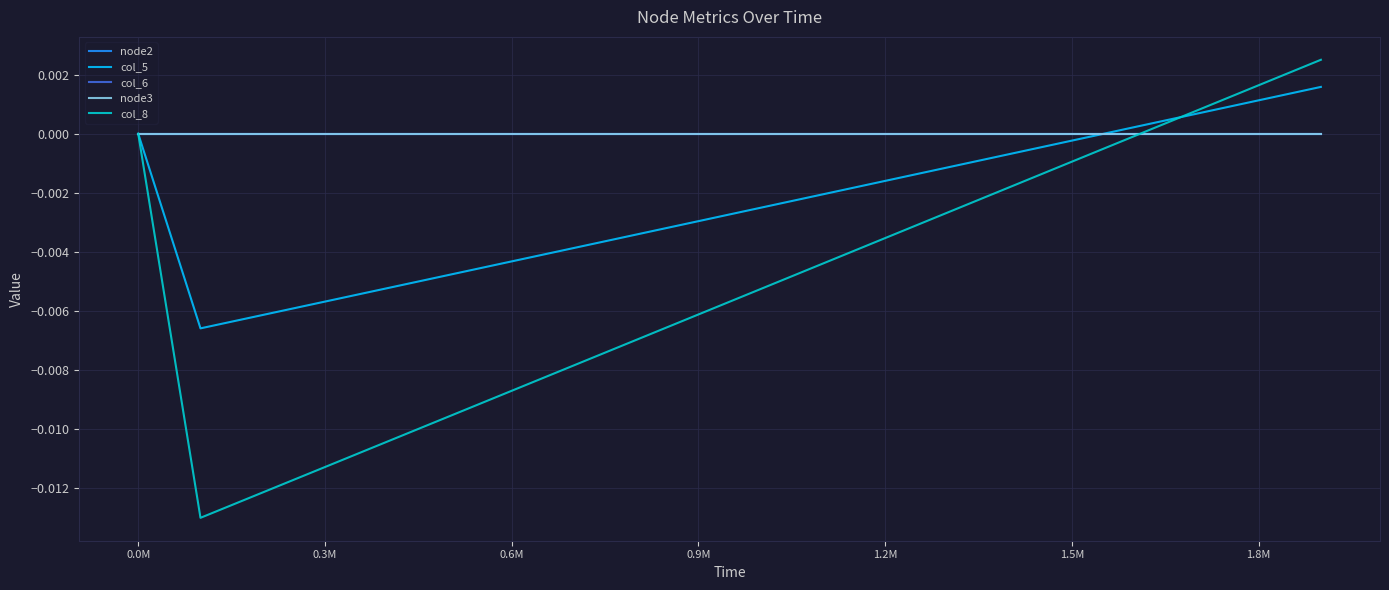

Rank the series by their maximum value, from lowest to highest.

node2, col_6, node3, col_5, col_8